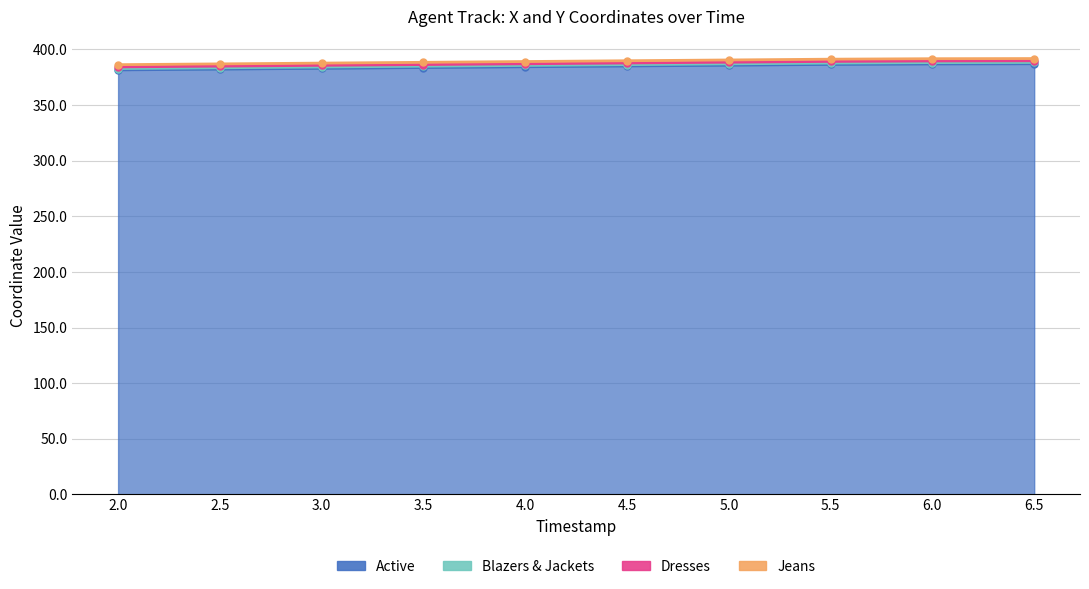

The value of Y at 5.5 is 387.8. True or false?

True